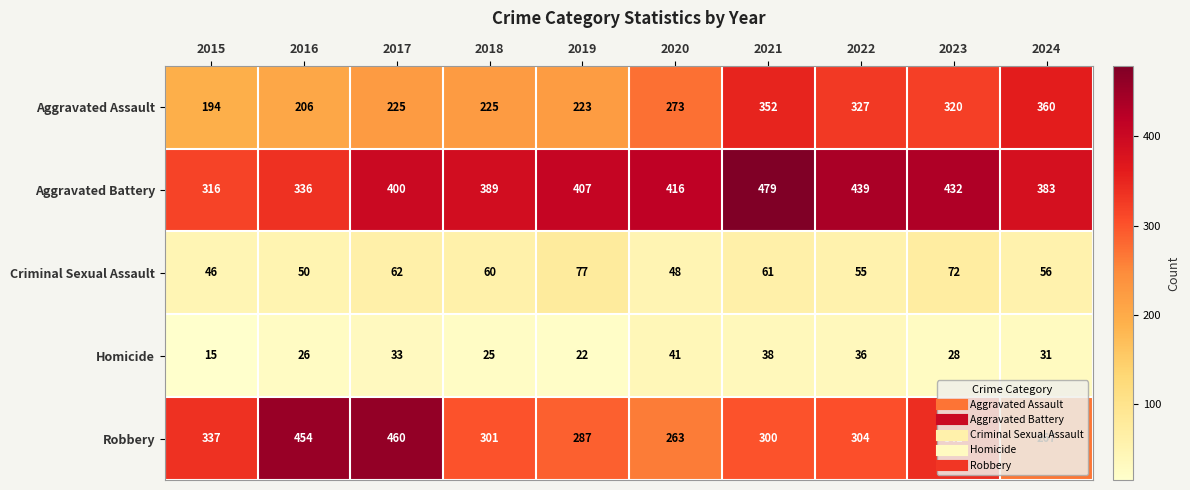

What is the total value across all series at 2019?

1016